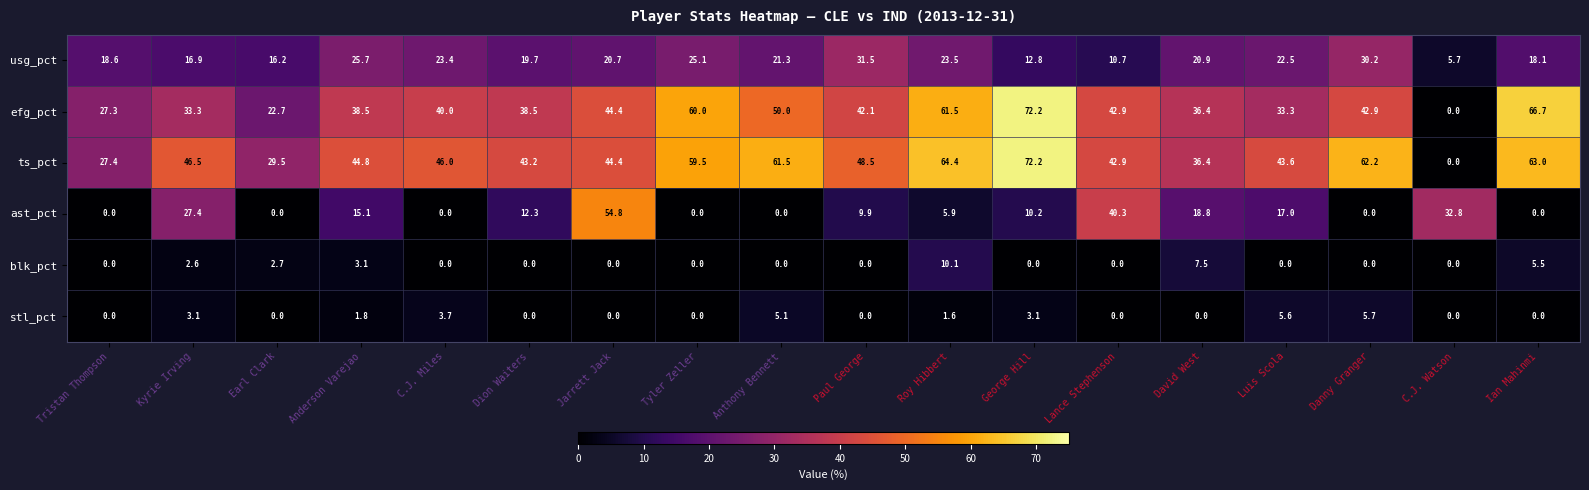

What is the total value across all series at Earl Clark?

71.1